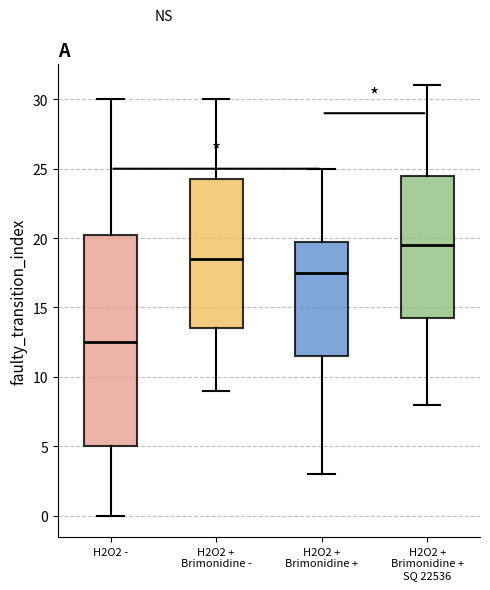

Reading left to right, transcribe this box plot: for each box, give where its median line is, the range the box spans, and where its two whiskers end, as read against the y-axis. The values are not printed on the chart, so give them approximately, as read against the axis.

H2O2 -: median 12.5, box 5.0 to 20.5, whiskers 0.0 to 30.0
H2O2 + Brimonidine -: median 18.5, box 13.5 to 24.5, whiskers 9.0 to 30.0
H2O2 + Brimonidine +: median 17.5, box 11.5 to 20.0, whiskers 3.0 to 25.0
H2O2 + Brimonidine + SQ 22536: median 19.5, box 14.5 to 24.5, whiskers 8.0 to 31.0